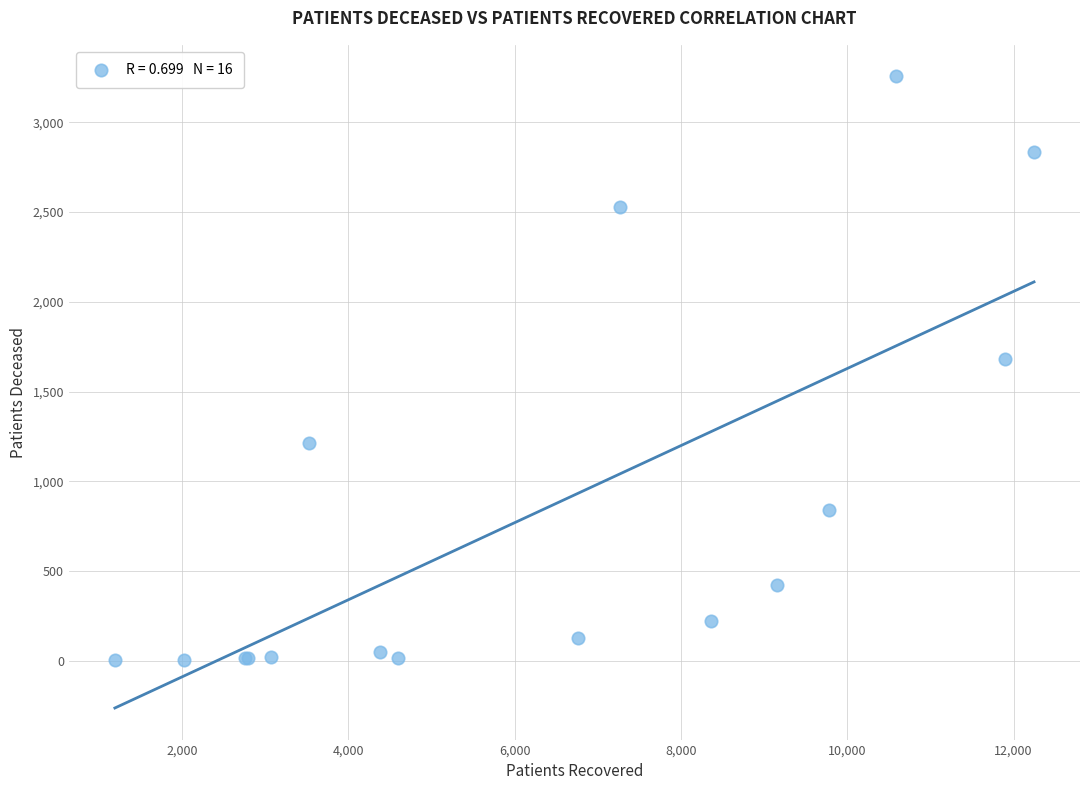

What Y value in the scatter plot is closest to 1629?

1679